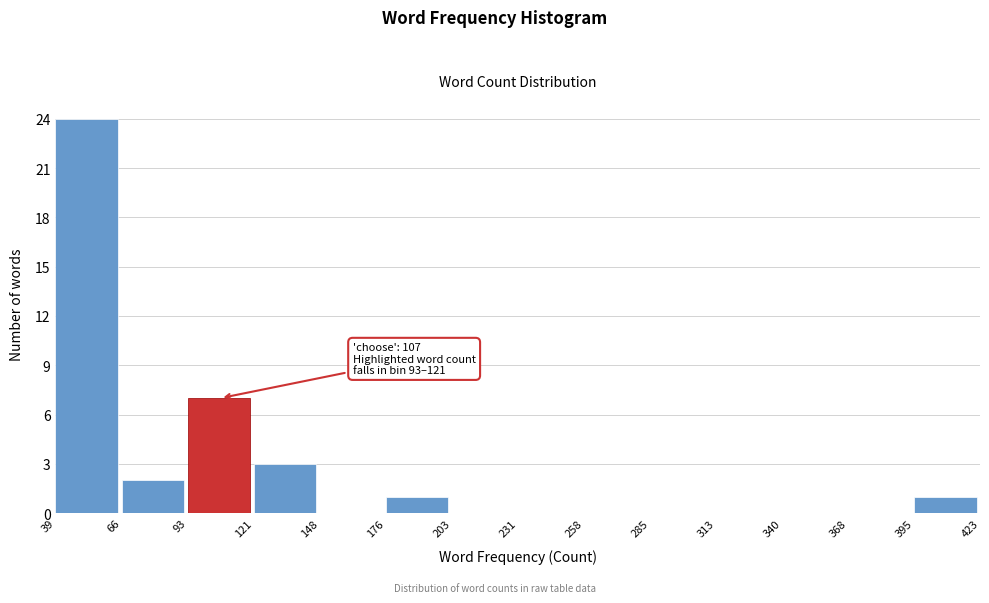

Which range on the x-axis has the tallest bar?

39 to 66